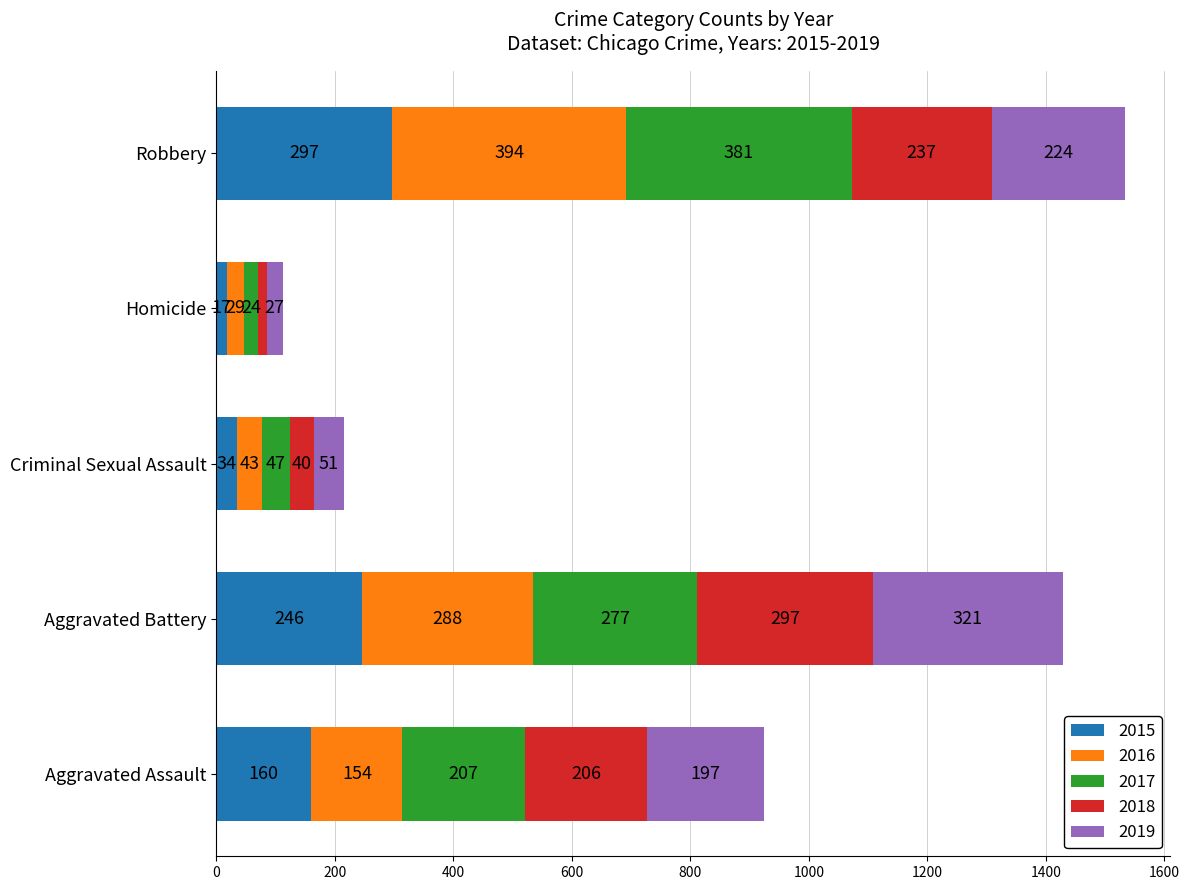

How many distinct data groups are displayed?

5